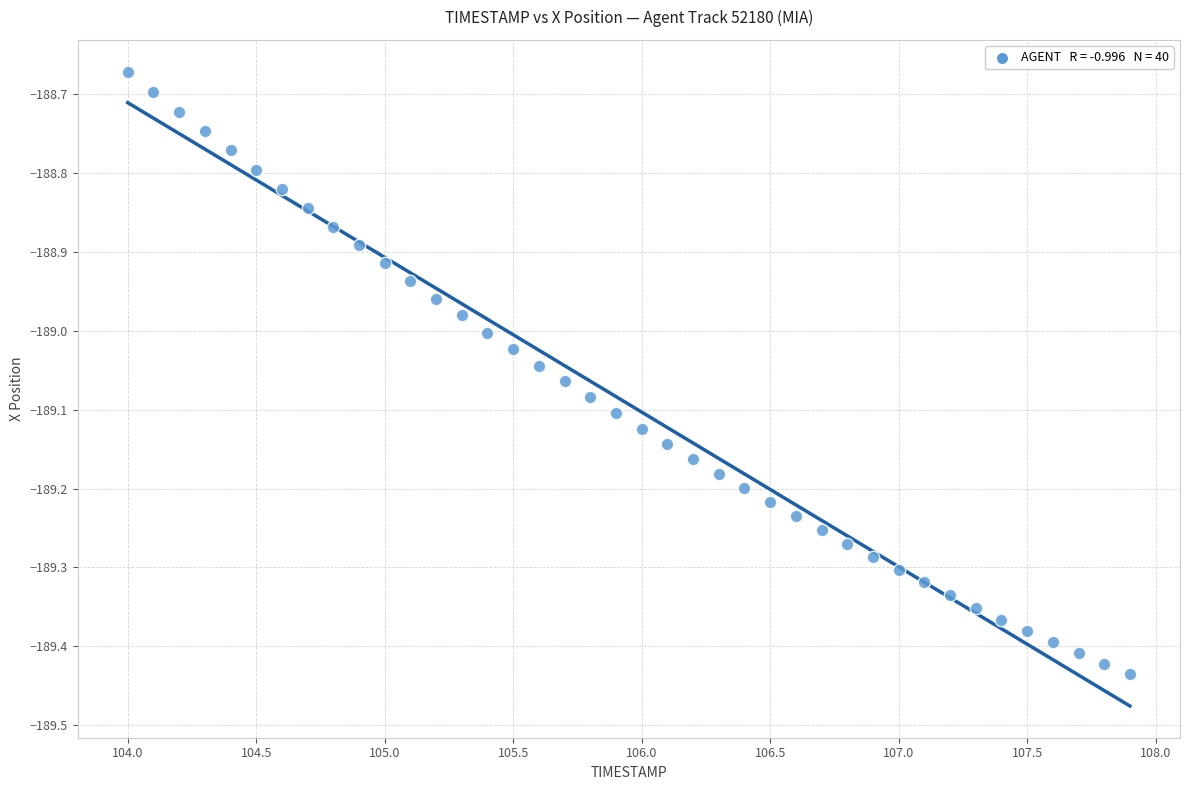

What is the range of Y values (max minus min)?

0.8